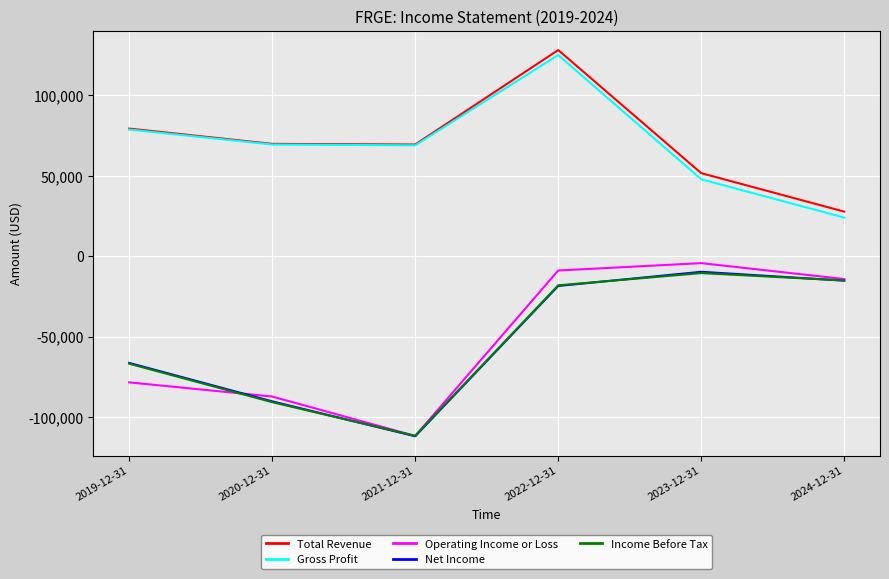

At how many categories does at least one series exceed 103024?

1